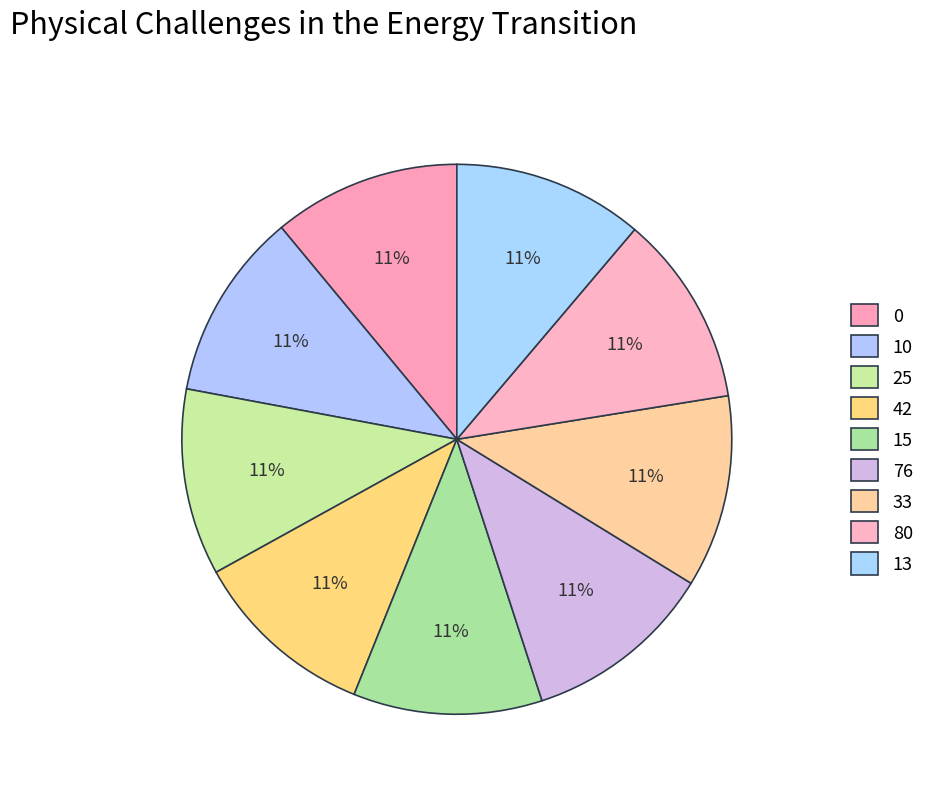

What percentage is the 10 slice, to the nearest percent?

11%